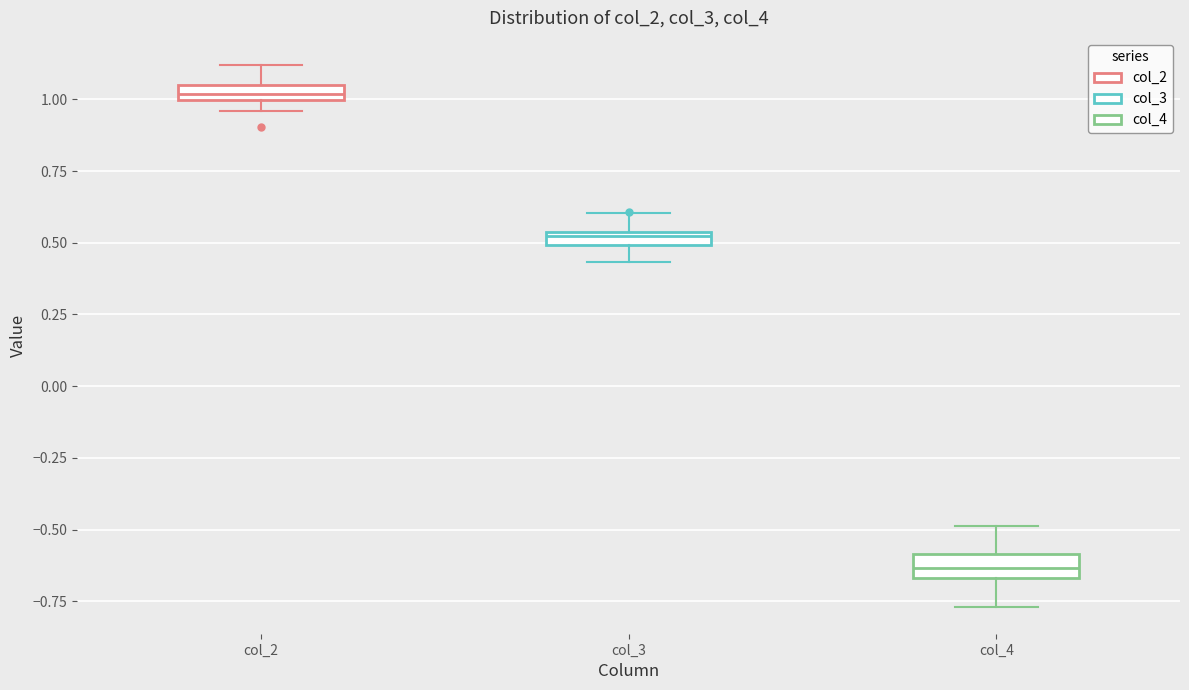

Where is the lower edge of the box for col_3 on the y-axis? The values are not printed on the chart, so give them approximately, as read against the axis.

0.50